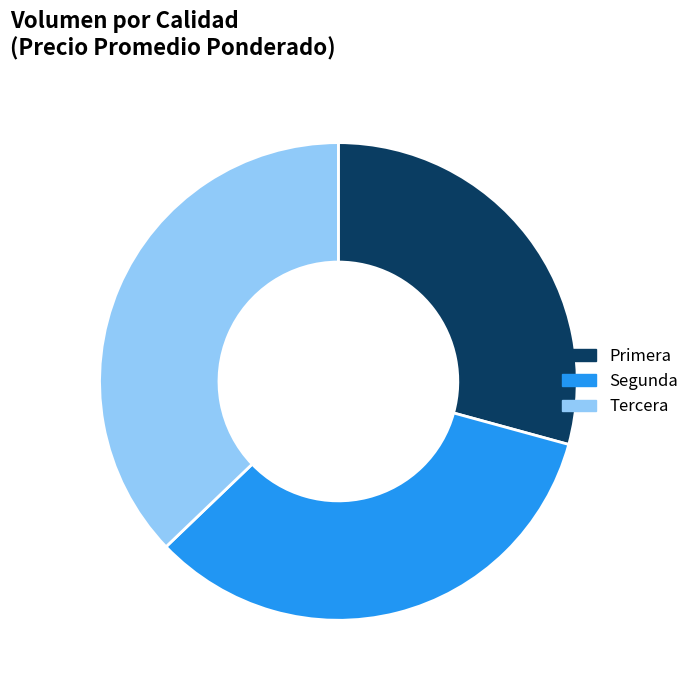

Combined, do Tercera and Segunda account for over 50%?

Yes